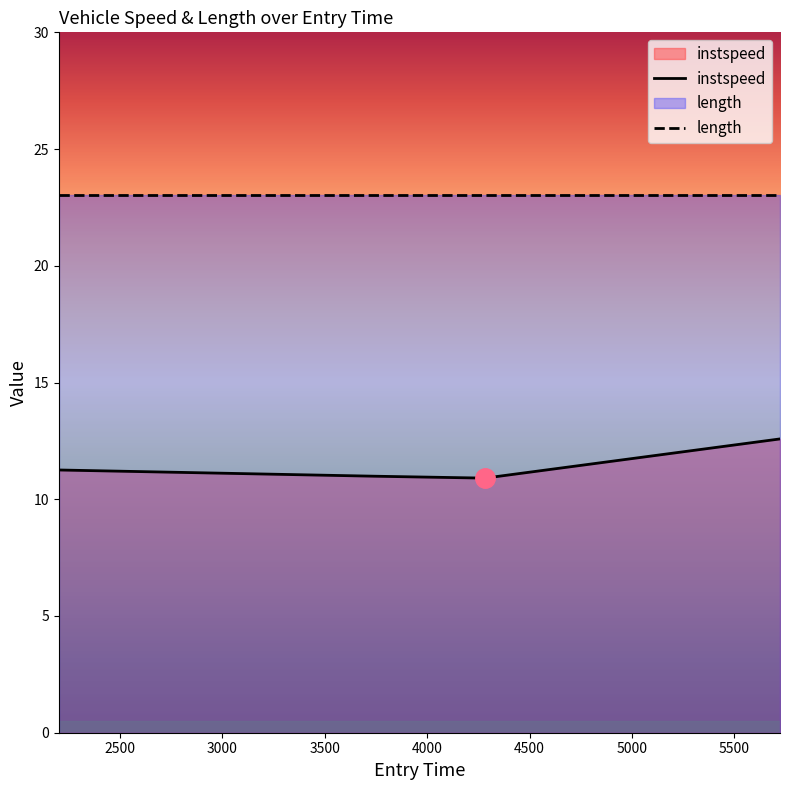

Count the instspeed values in the range 10 to 12.

3